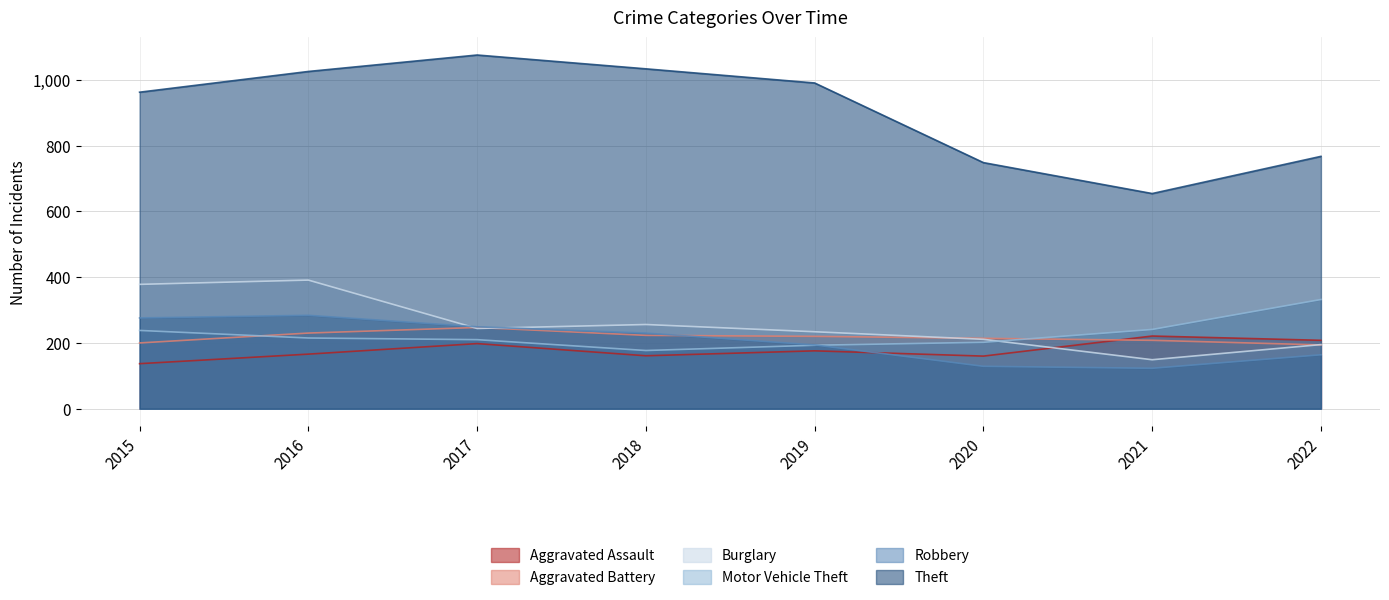

Which series has the largest total across all categories?

Theft